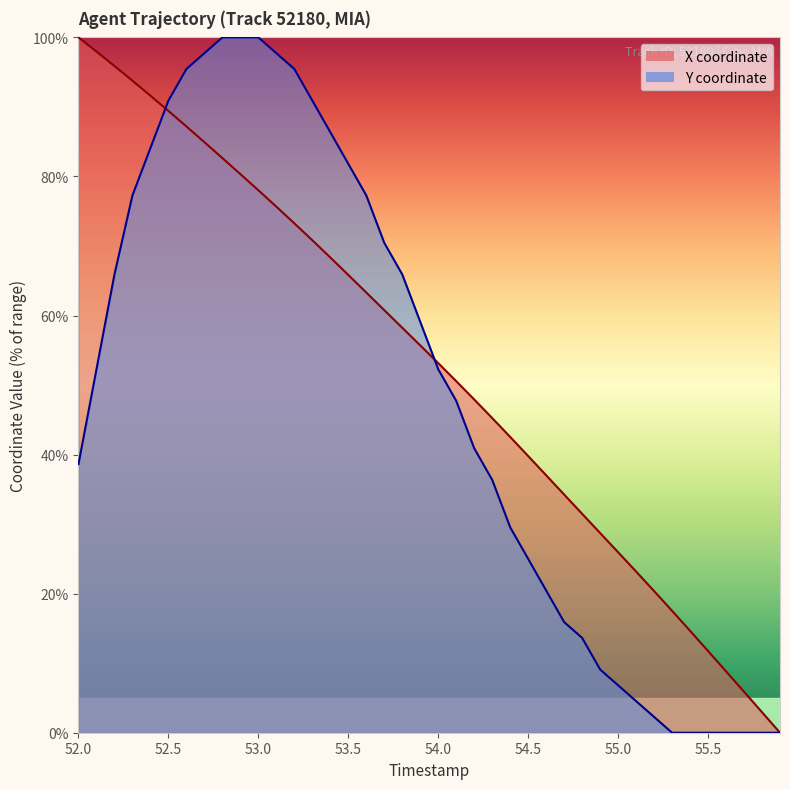

True or false: Y has more than 0 points higher than both neighbors.

False